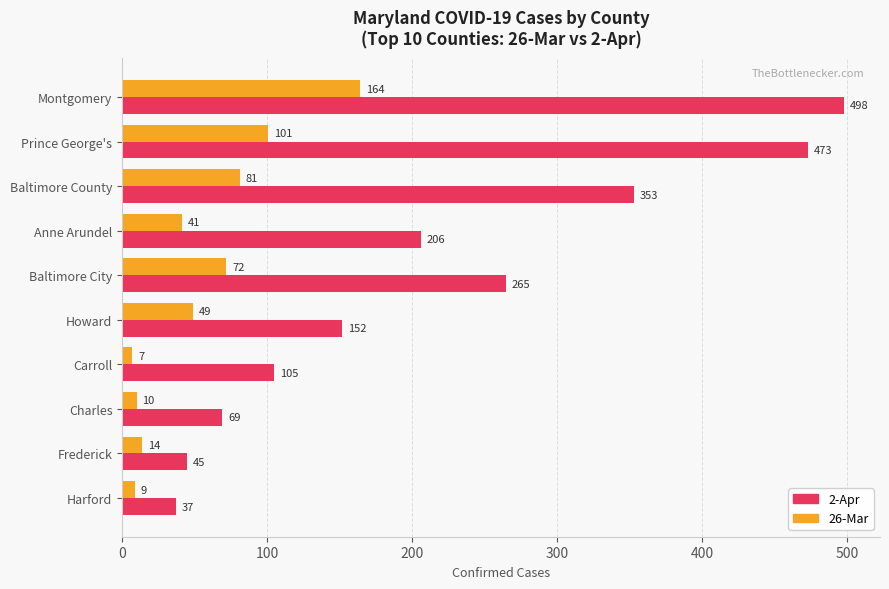

What is the difference between the second highest and second lowest values in the 26-Mar series?

92